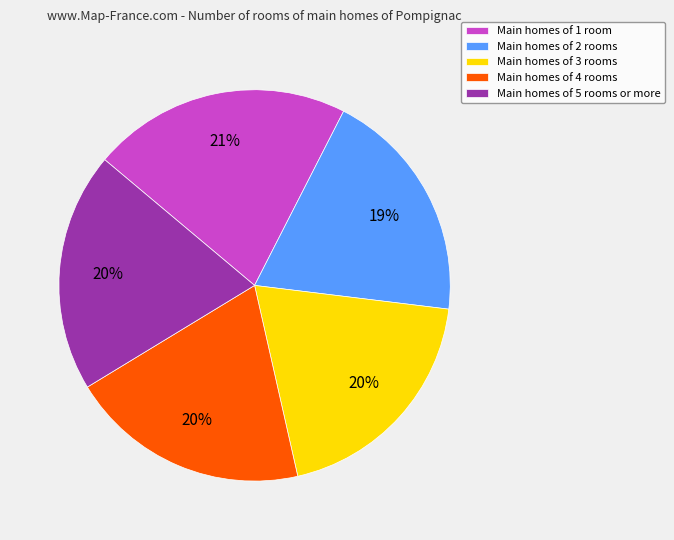

The Main homes of 5 rooms or more slice represents 20% of the pie. True or false?

True